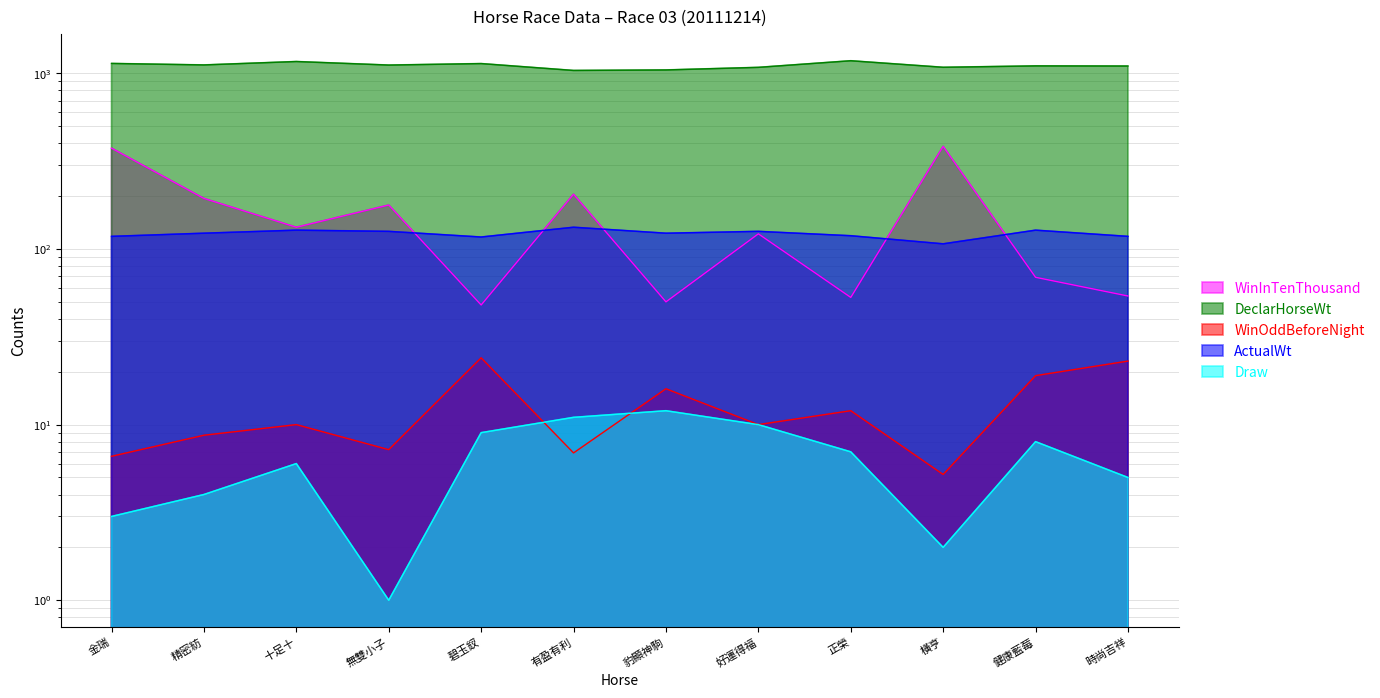

What is the average value of the WinInTenThousand series?

155.4